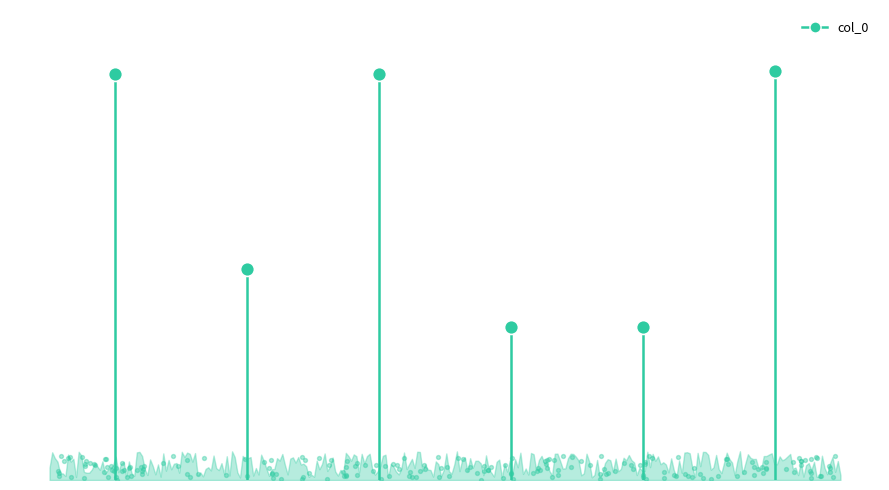

Which has a higher value, 题龙树寺名流高会图 or 题龙树寺名流高会图二首 其二?

题龙树寺名流高会图二首 其二